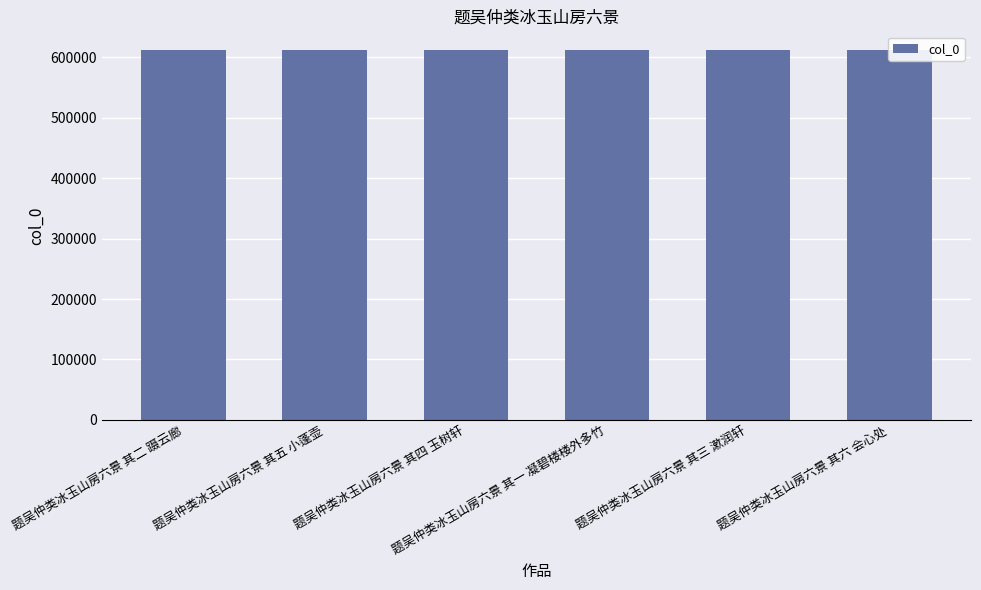

What is the sum of all values?

3675663